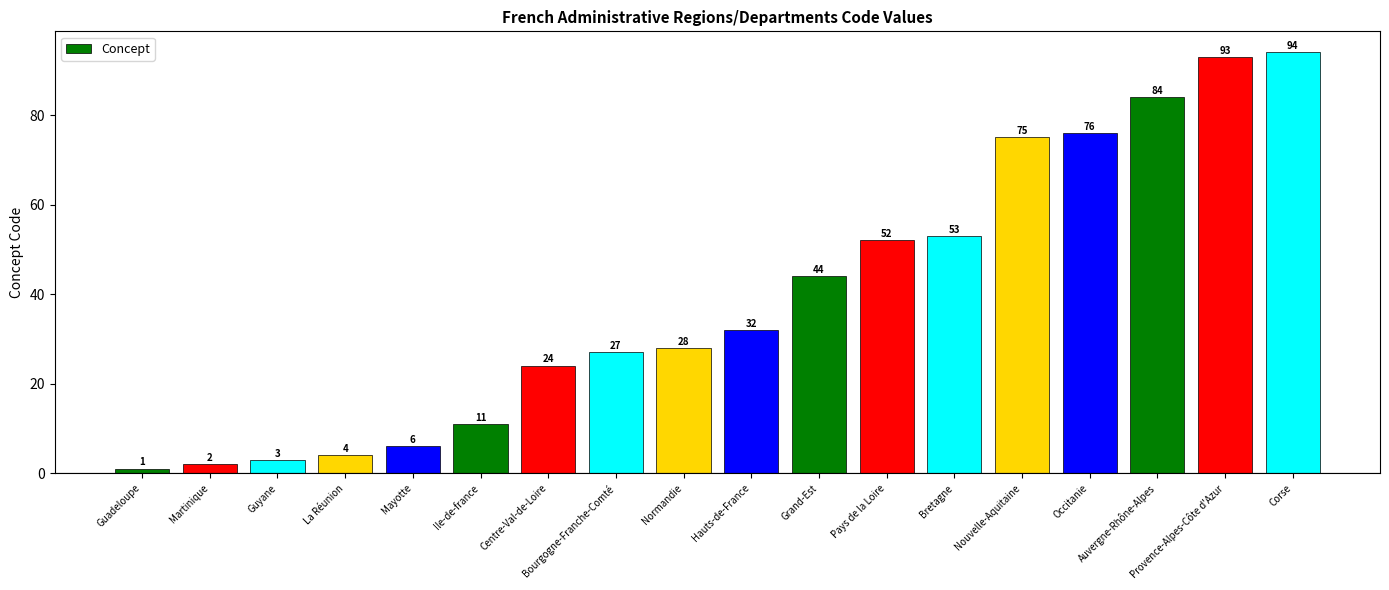

At which category does the chart reach its minimum across all series?

Guadeloupe